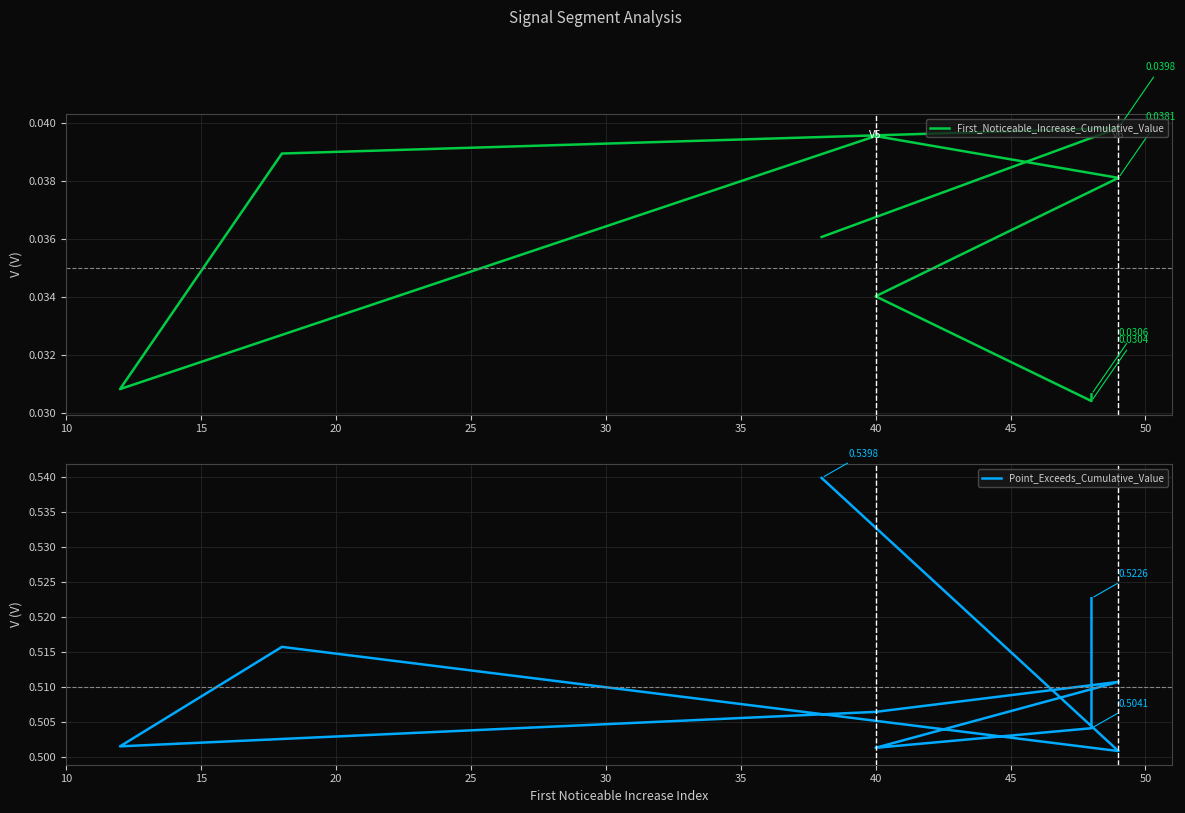

Which series changed the most between 10 and 35?

Point_Exceeds_Cumulative_Value